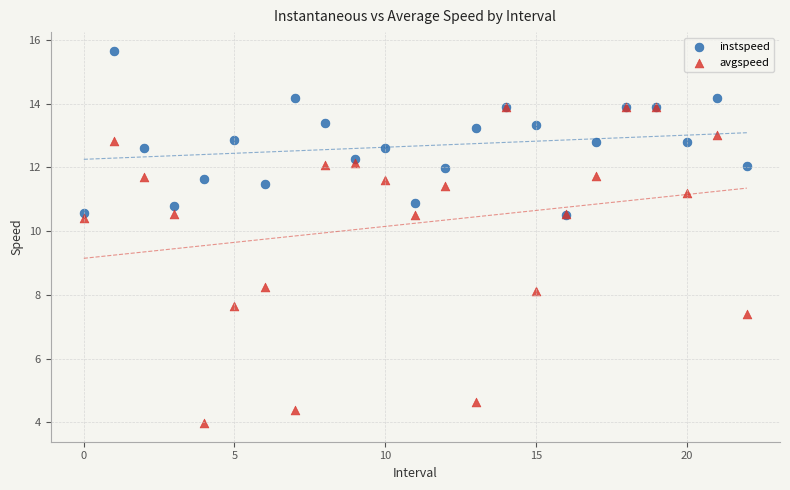

Across all series, what Y value is closest to 9?

8.3